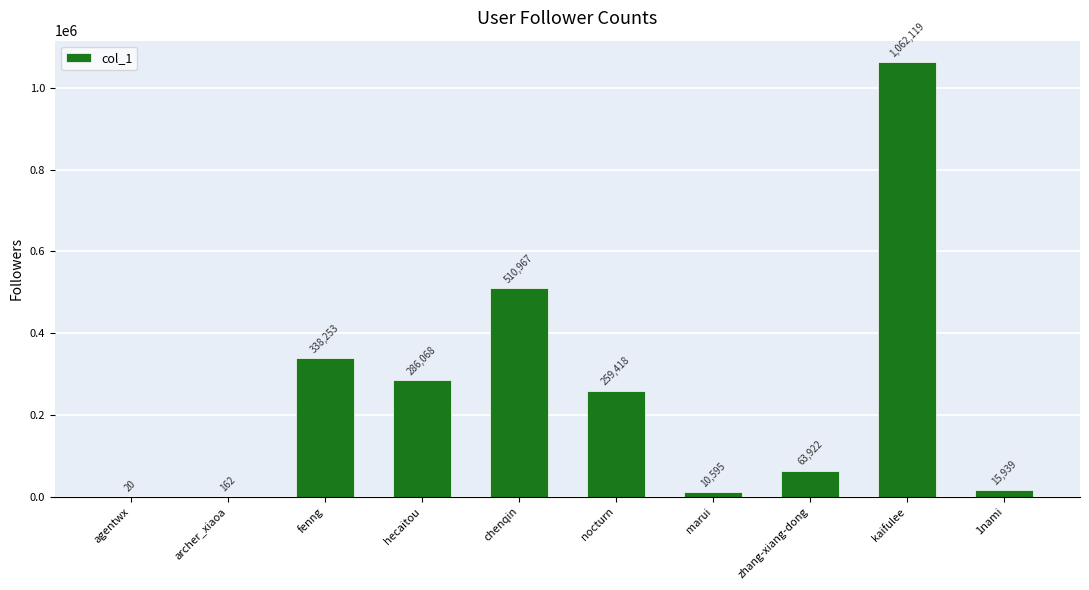

Which label corresponds to the largest value in the chart?

kaifulee